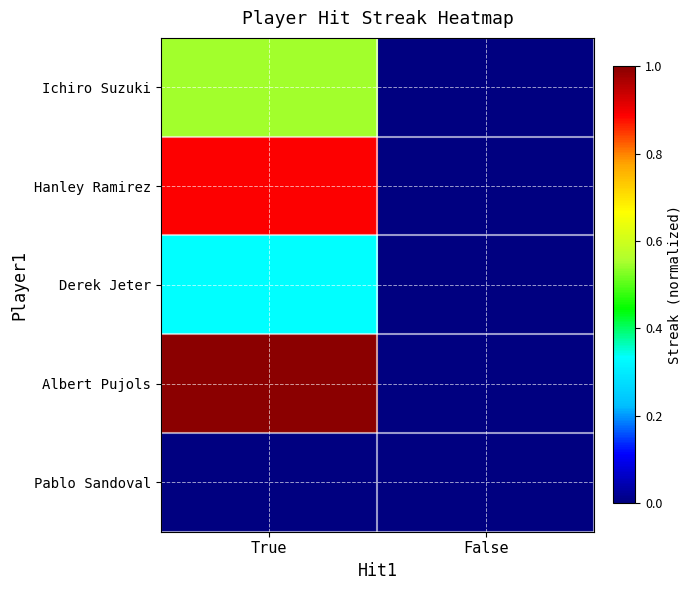

At how many categories does at least one series exceed 0?

1